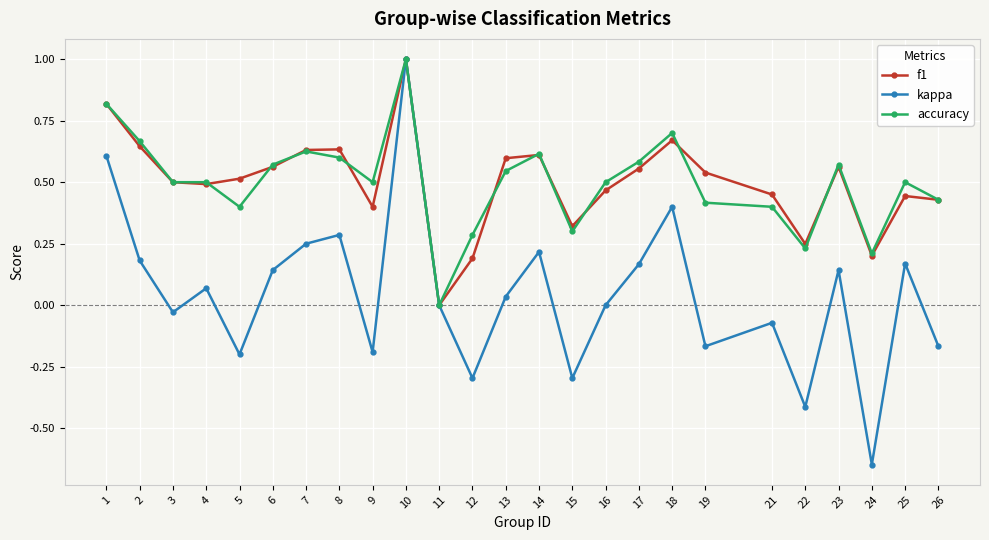

Where is the first local minimum for kappa?

3